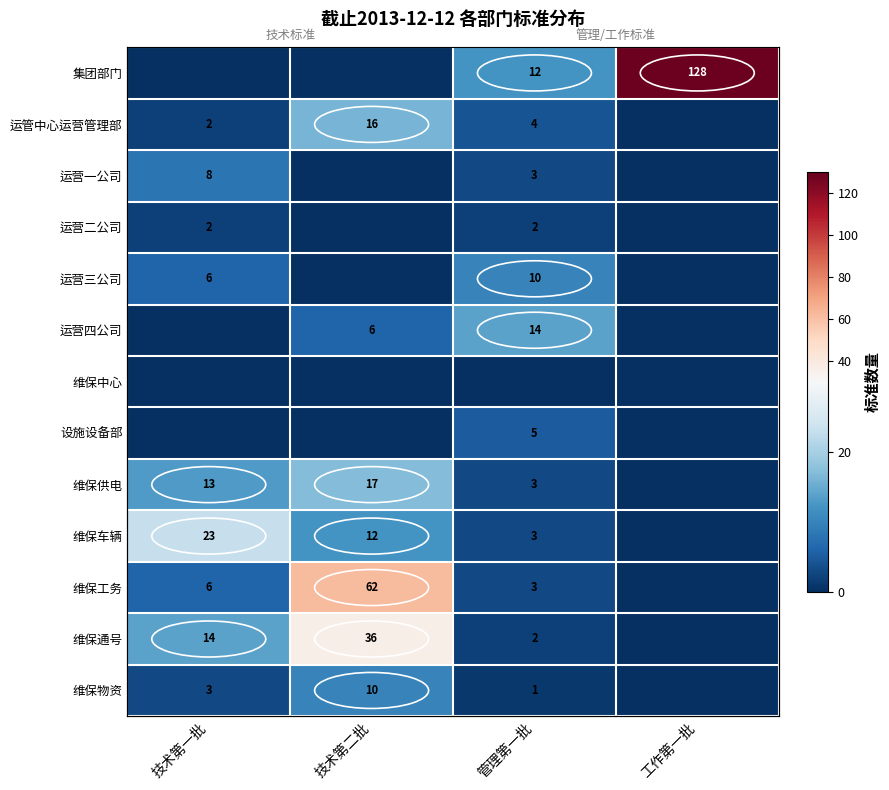

The 运营四公司 series shows 14 at 管理第一批. True or false?

True